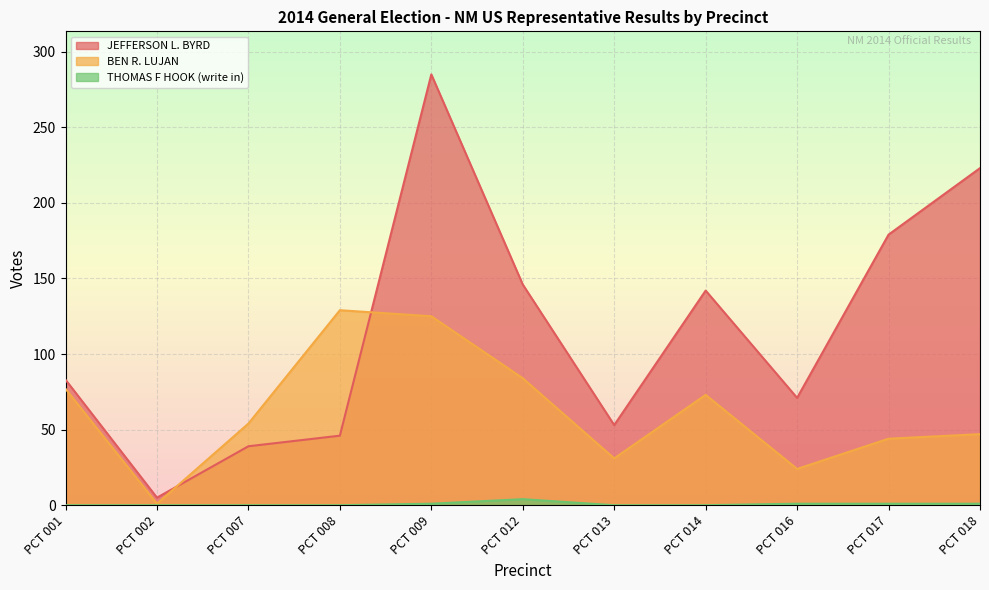

True or false: BEN R. LUJAN and THOMAS F HOOK (write in) intersect in this chart.

False